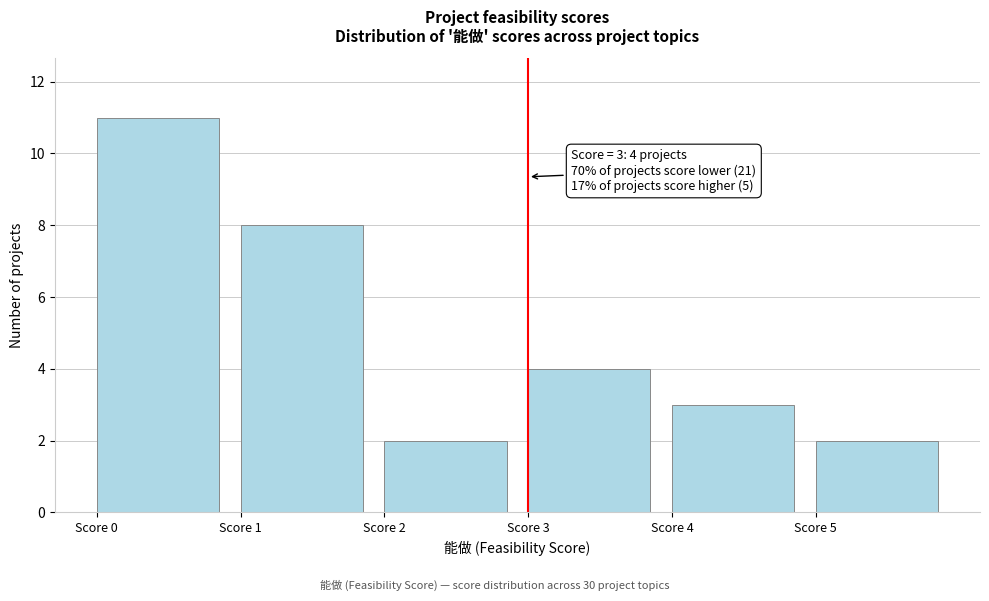

Which range on the x-axis has the tallest bar?

0 to 1